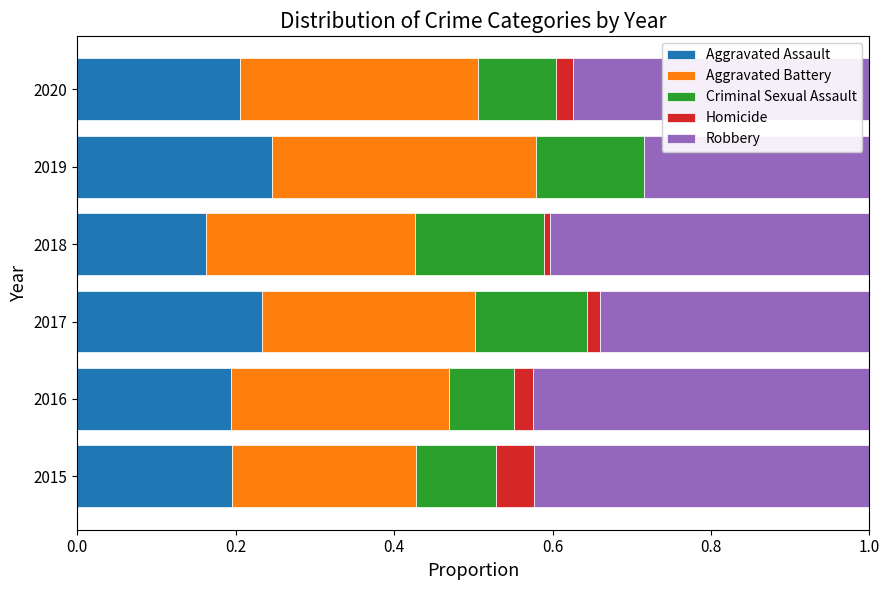

What is the sum of all Aggravated Assault values?

1.2